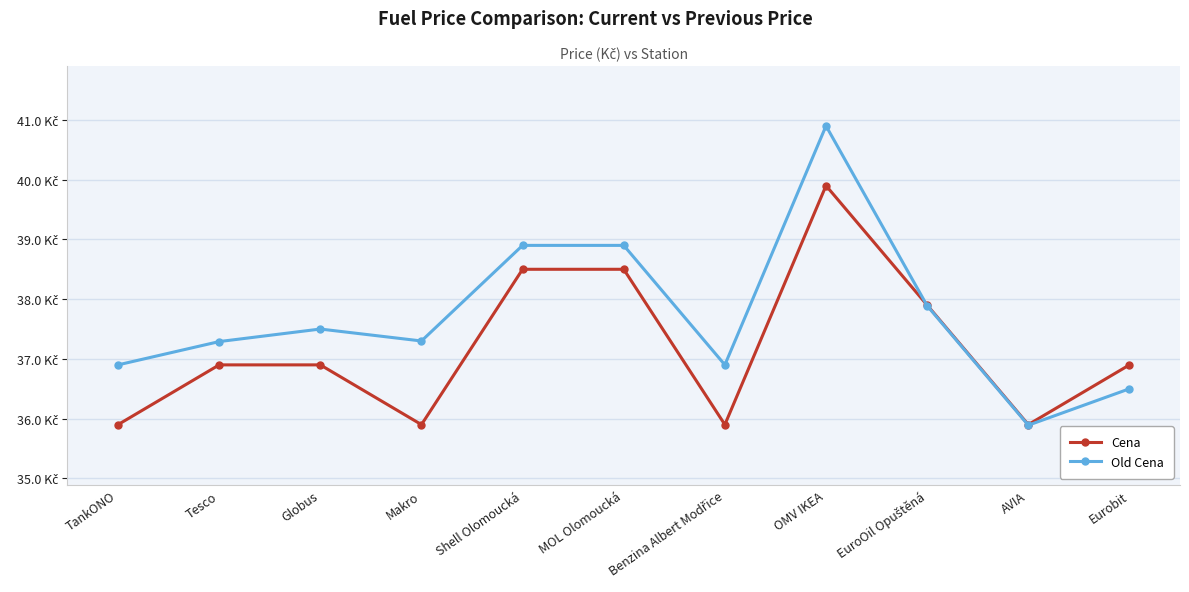

Where do Cena and Old Cena first cross each other?

OMV IKEA and EuroOil Opuštěná